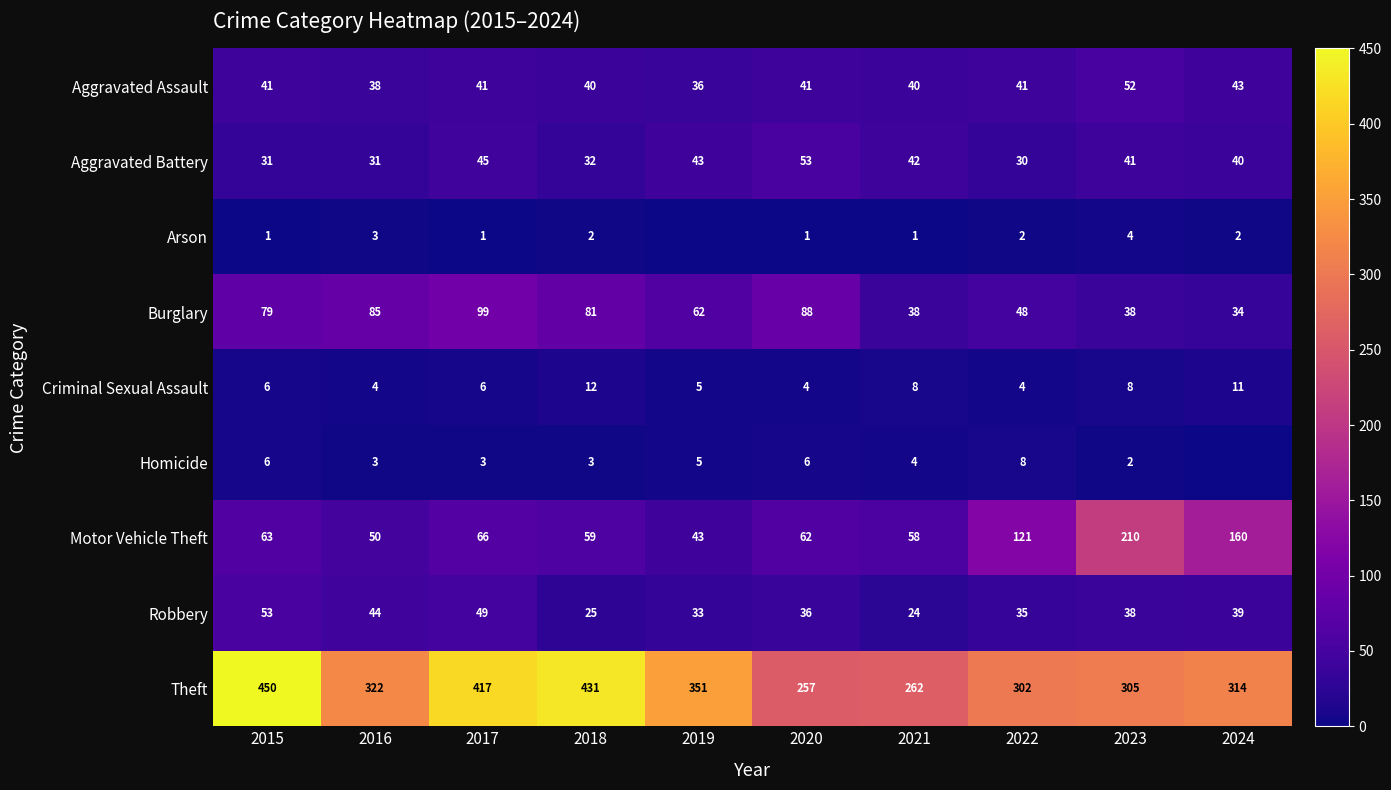

The Homicide series shows 3 at 2023. True or false?

False